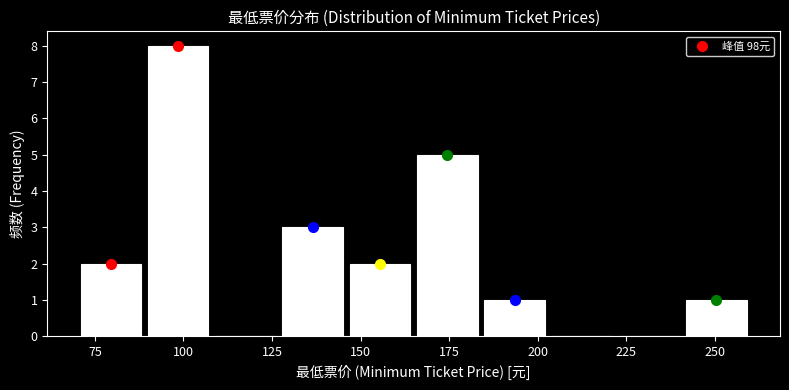

Read against the x-axis, roughly where is the centre of the tallest bar?

100